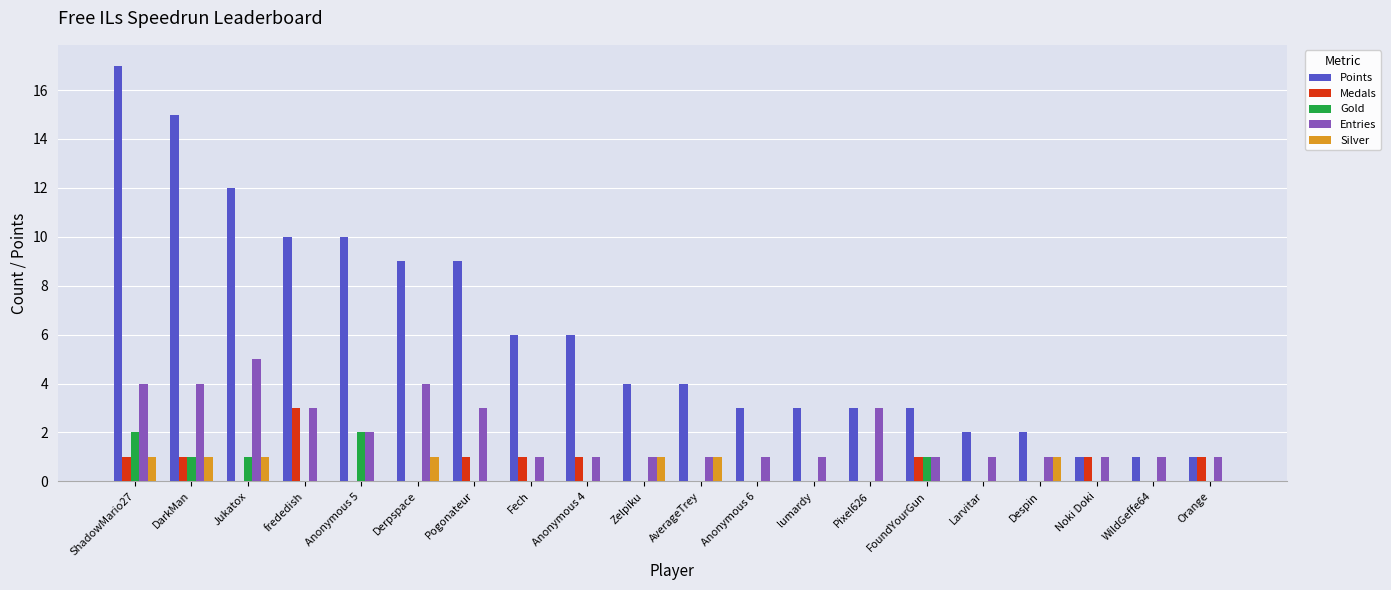

The Gold series shows -1 at Fech. True or false?

False